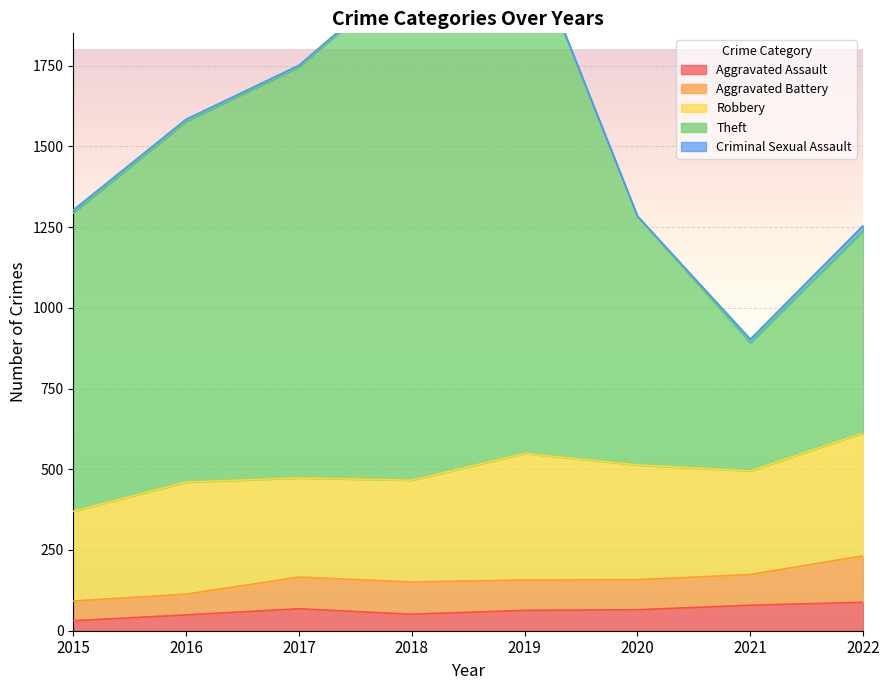

True or false: Aggravated Battery and Robbery intersect in this chart.

False